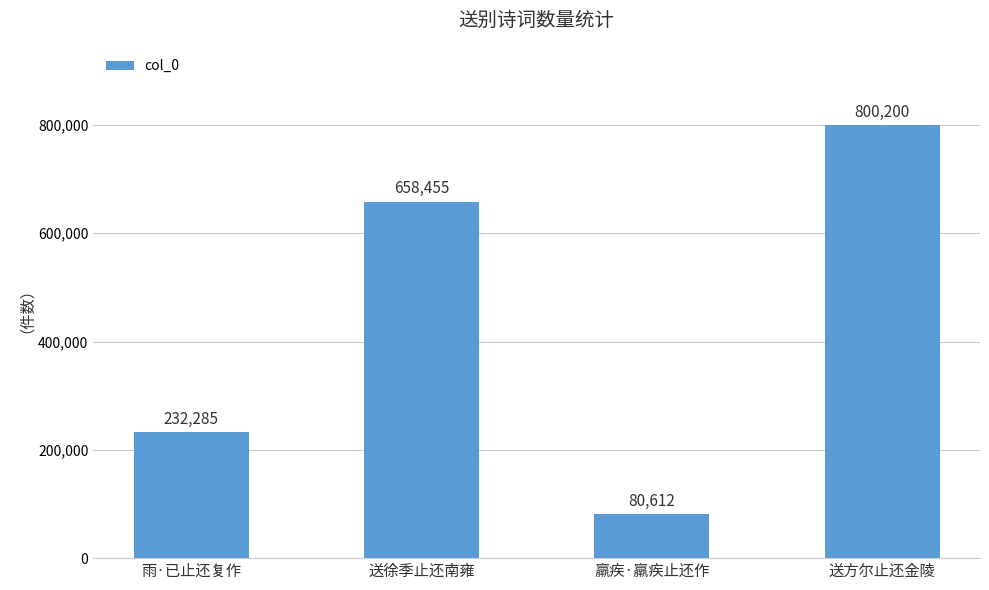

What is the label of the 2nd bar from the right?

羸疾·羸疾止还作